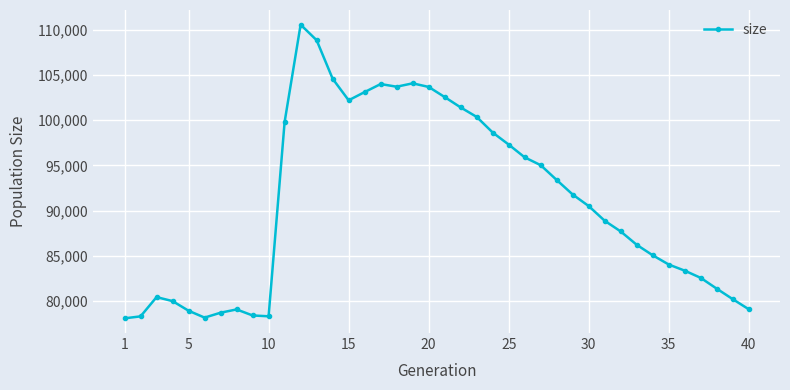

How many series are shown in this chart?

1